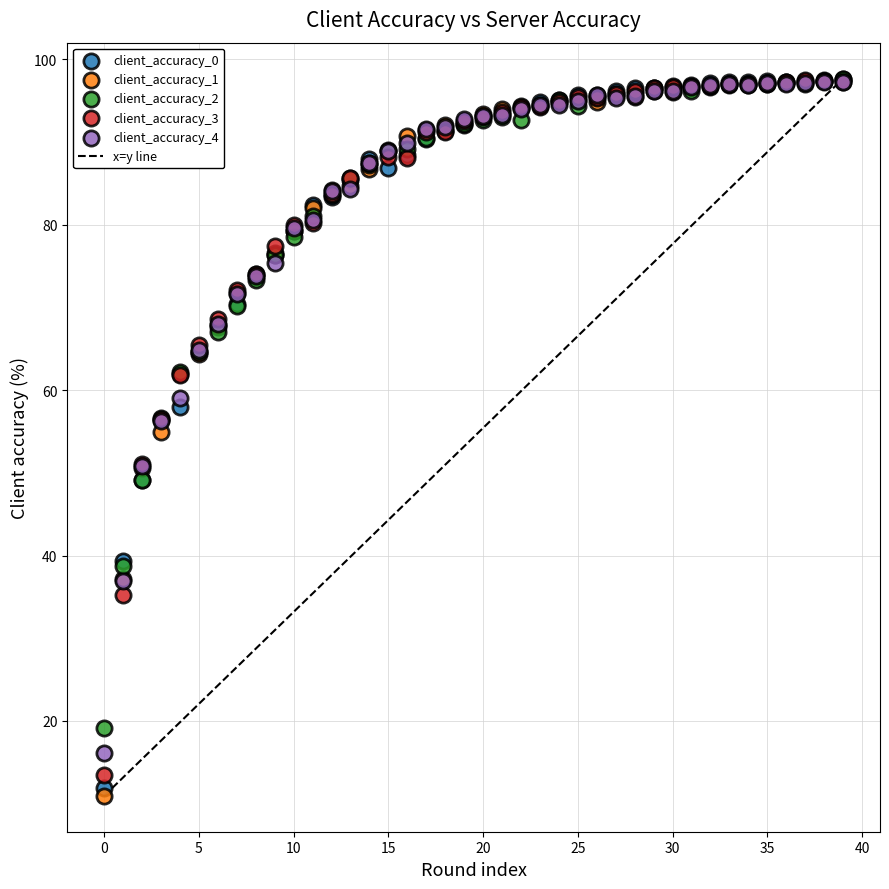

Across all series, what Y value is closest to 54?

55.0